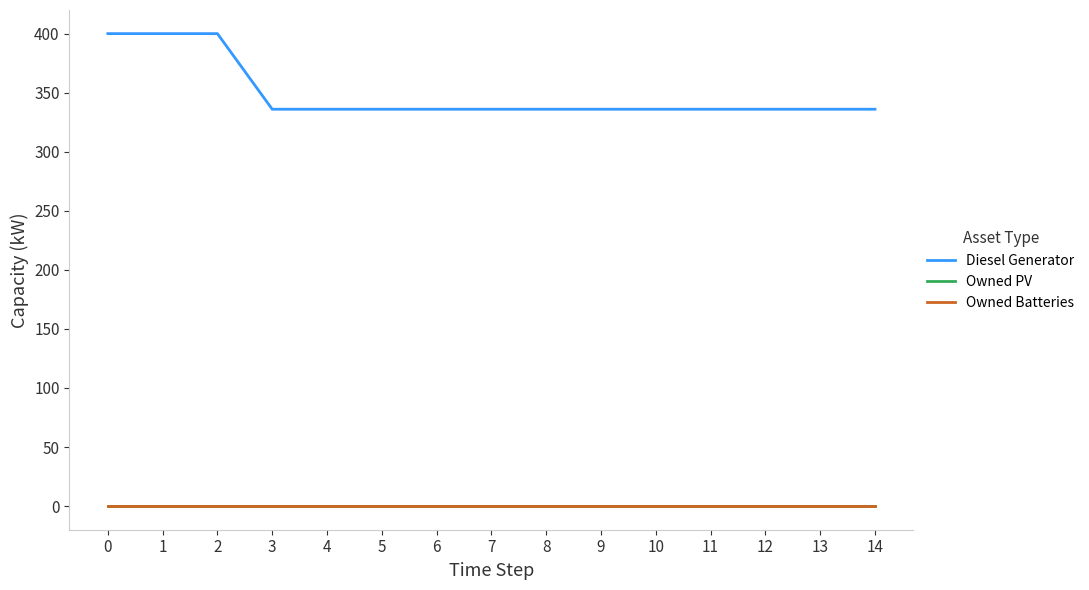

True or false: Diesel Generator has more than 0 interior local peaks.

False